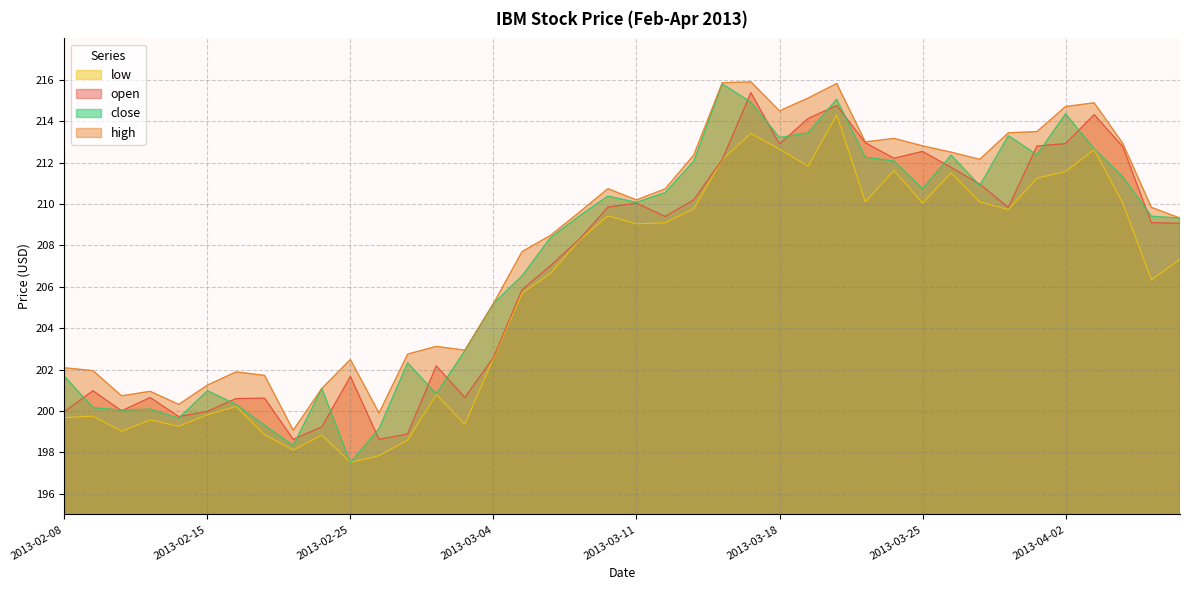

What is the difference between the highest and lowest values at 2013-03-04?

2.6